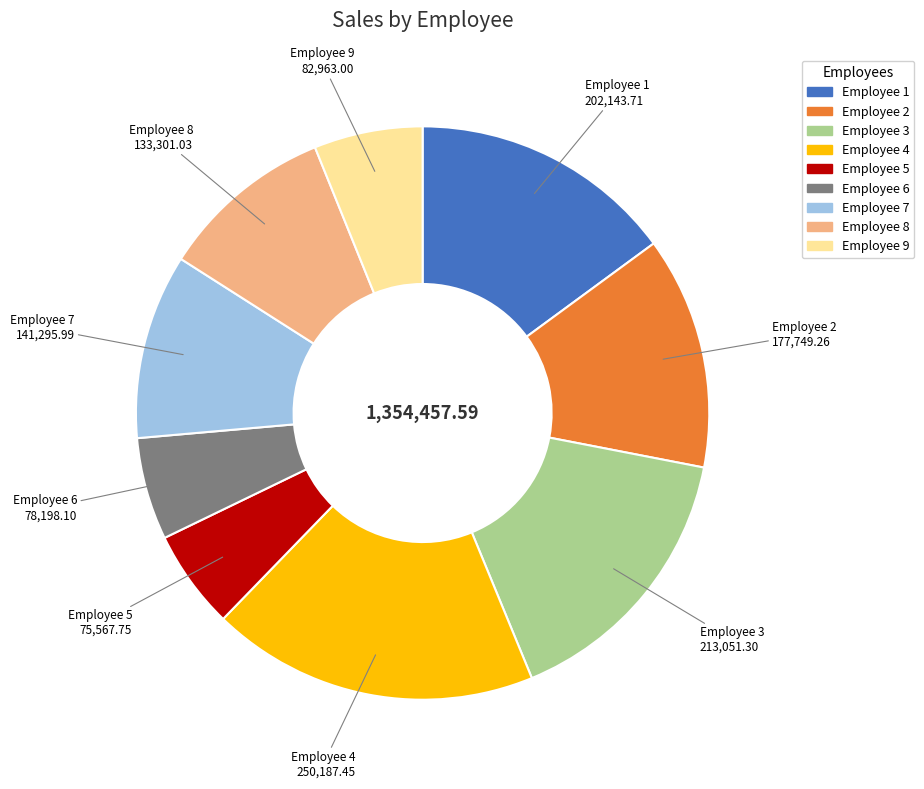

Which has a higher value, Employee 9 or Employee 7?

Employee 7